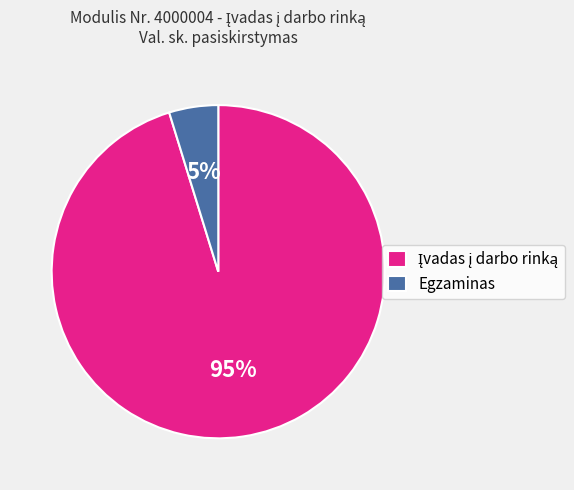

What is the smallest slice in the pie chart?

Egzaminas